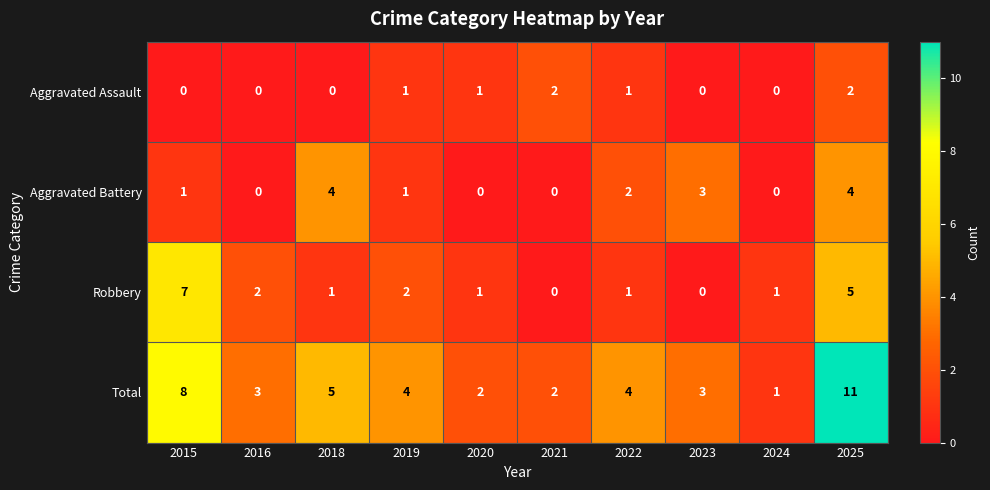

What is the difference between the second highest and minimum values in the Robbery series?

5